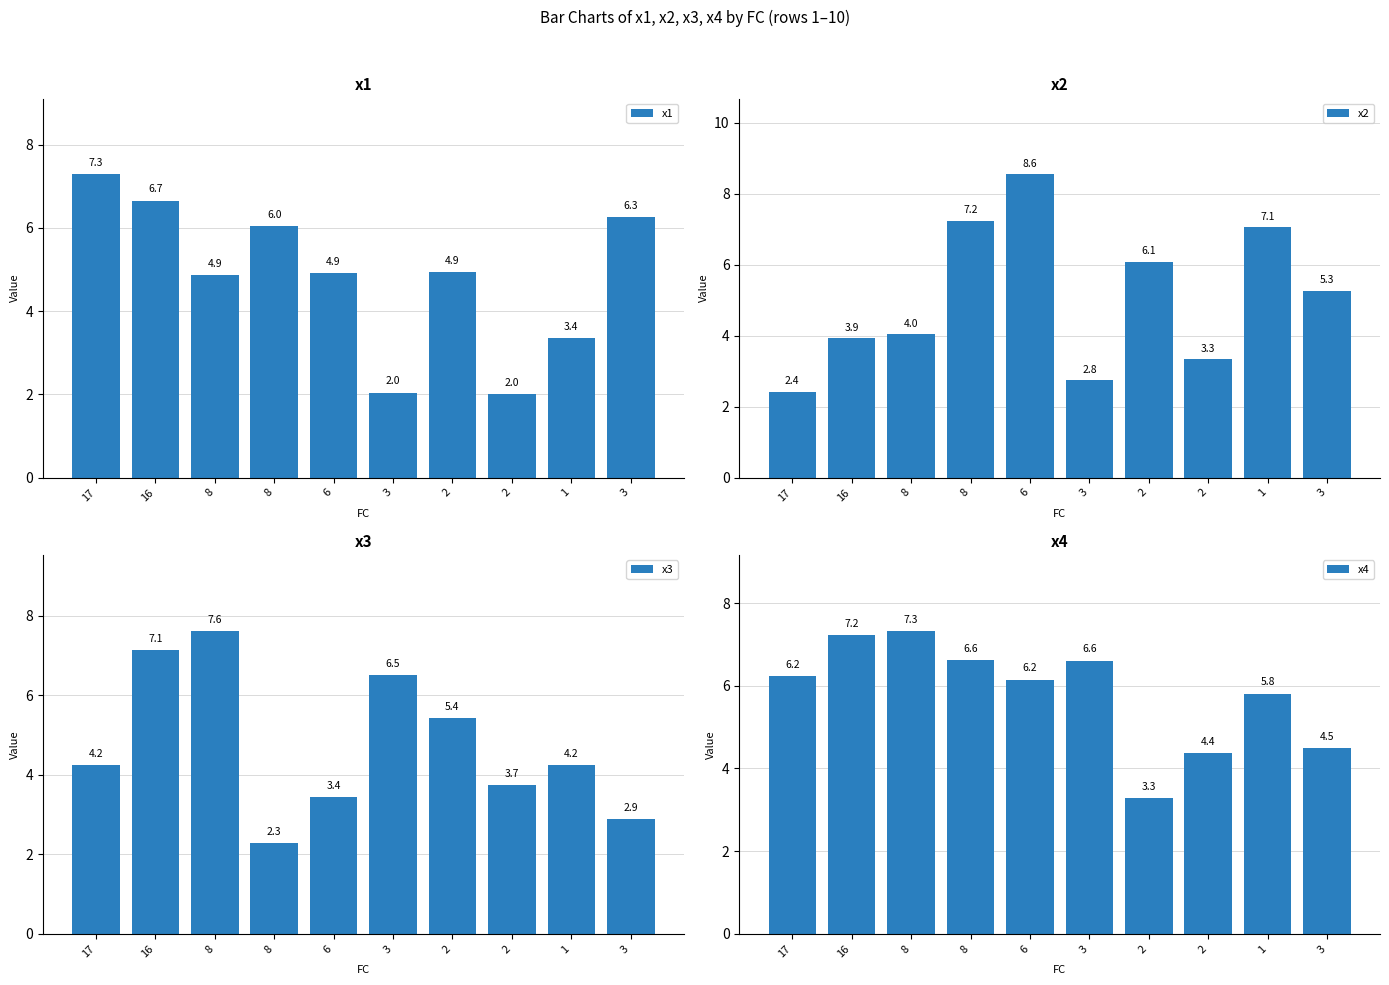

Reading left to right, list all the values displayed in this chart.

x1: 7.3	6.7	4.9	6.0	4.9	2.0	4.9	2.0	3.4	6.3
x2: 2.4	3.9	4.0	7.2	8.6	2.8	6.1	3.3	7.1	5.3
x3: 4.2	7.1	7.6	2.3	3.4	6.5	5.4	3.7	4.2	2.9
x4: 6.2	7.2	7.3	6.6	6.2	6.6	3.3	4.4	5.8	4.5